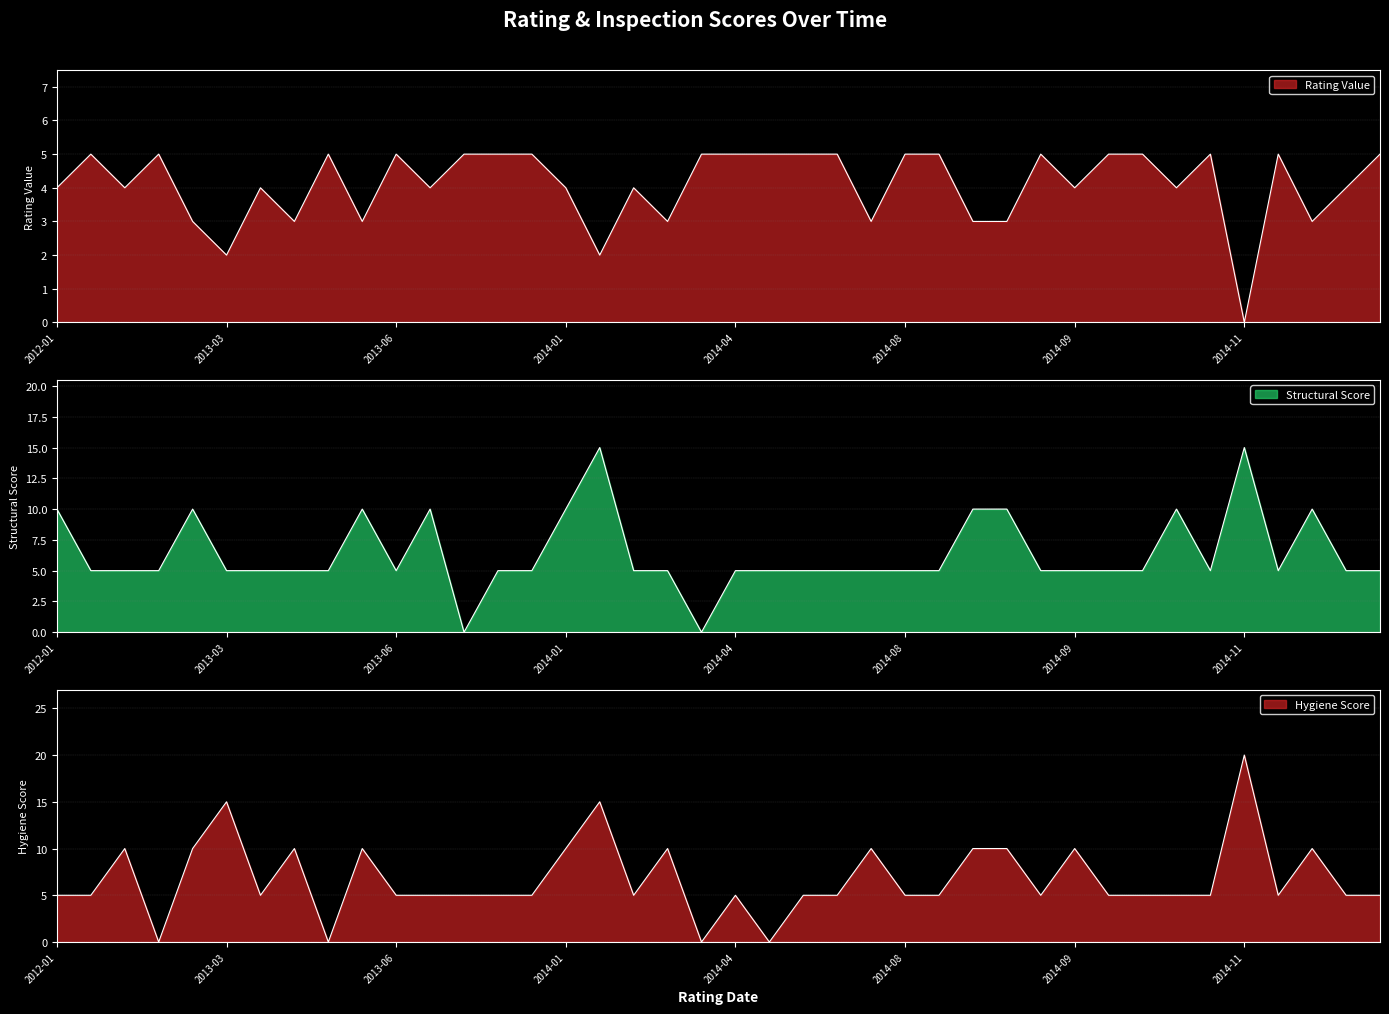

Between 2015-01 and 2012-01, which series saw the biggest shift?

structural